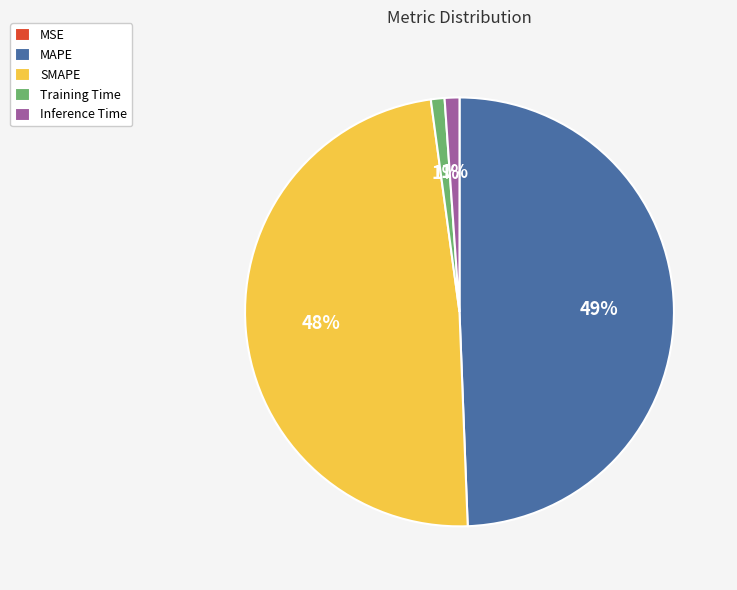

To the nearest percent, what percentage of the pie is Inference Time?

1%